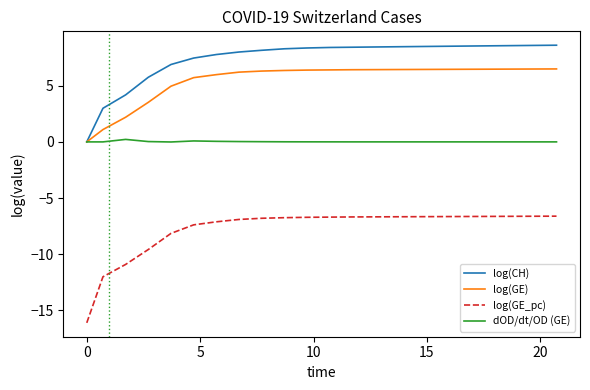

How many lines are shown in the chart?

4